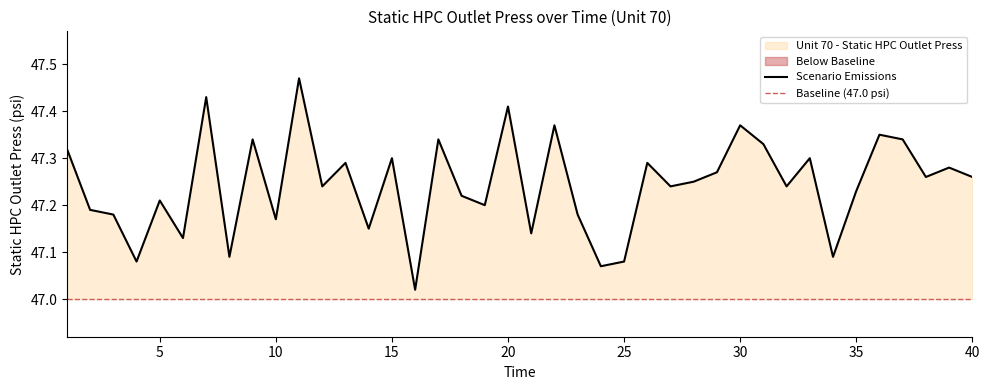

Does the chart have visible grid lines?

No